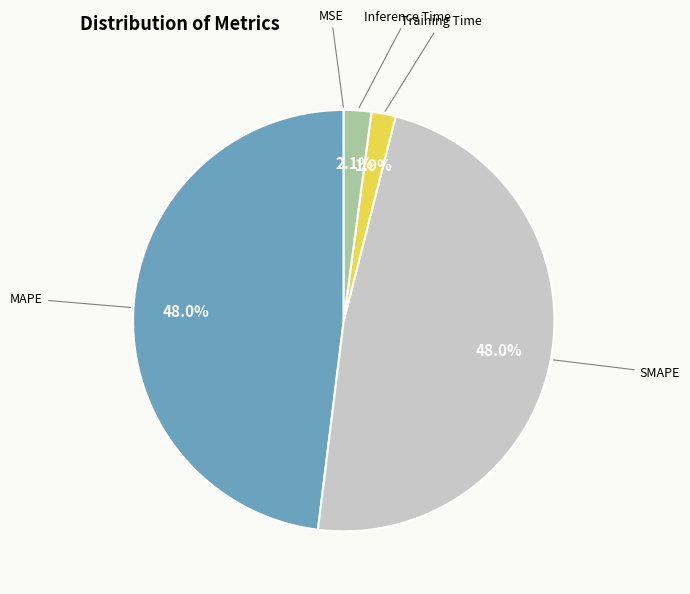

Combined, what portion of the pie is Inference Time and SMAPE?

50.1%